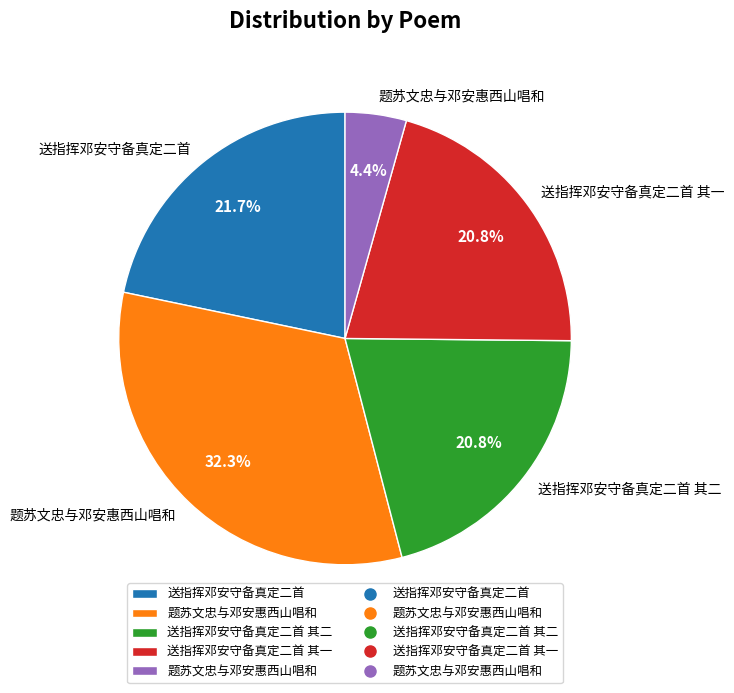

Does any single category account for the majority?

No